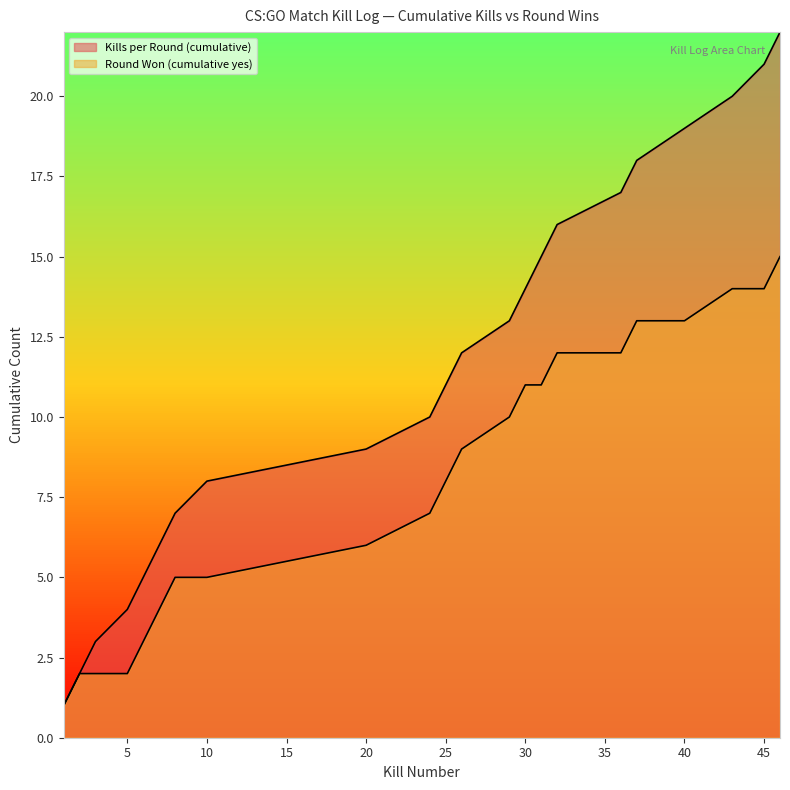

Rank the series at 5 from highest to lowest value.

Kills per Round (cumulative), Round Won (cumulative yes)